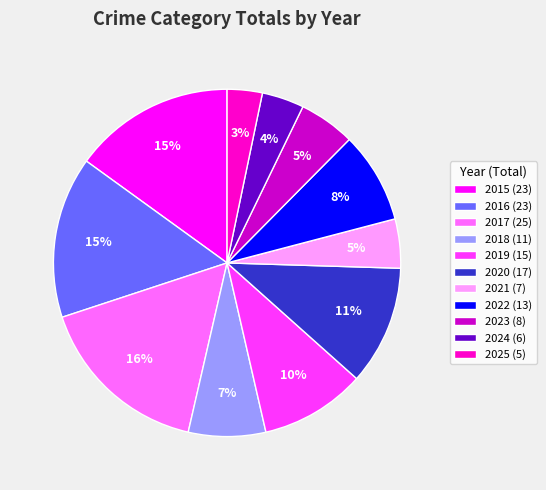

To the nearest percent, what portion does 2024 represent?

4%